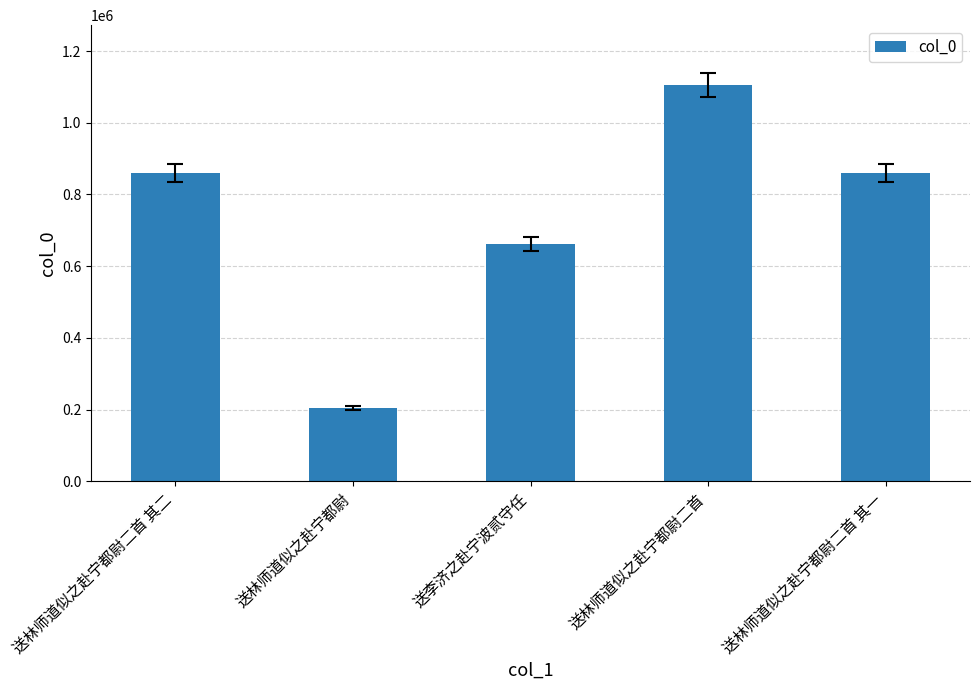

Is it true that the value at 送李济之赴宁波贰守任 is 661110?

True